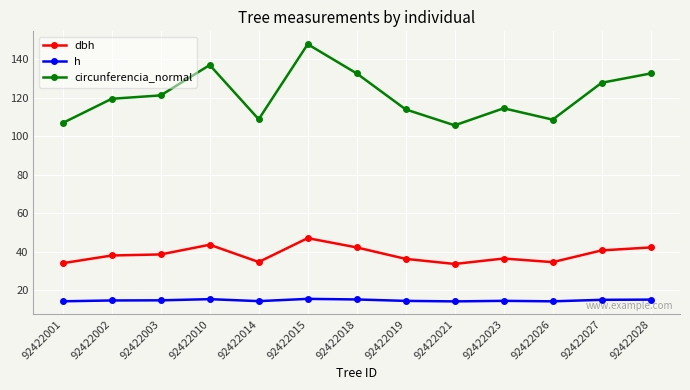

What is the difference between the circunferencia_normal values at 92422018 and 92422027?

4.9